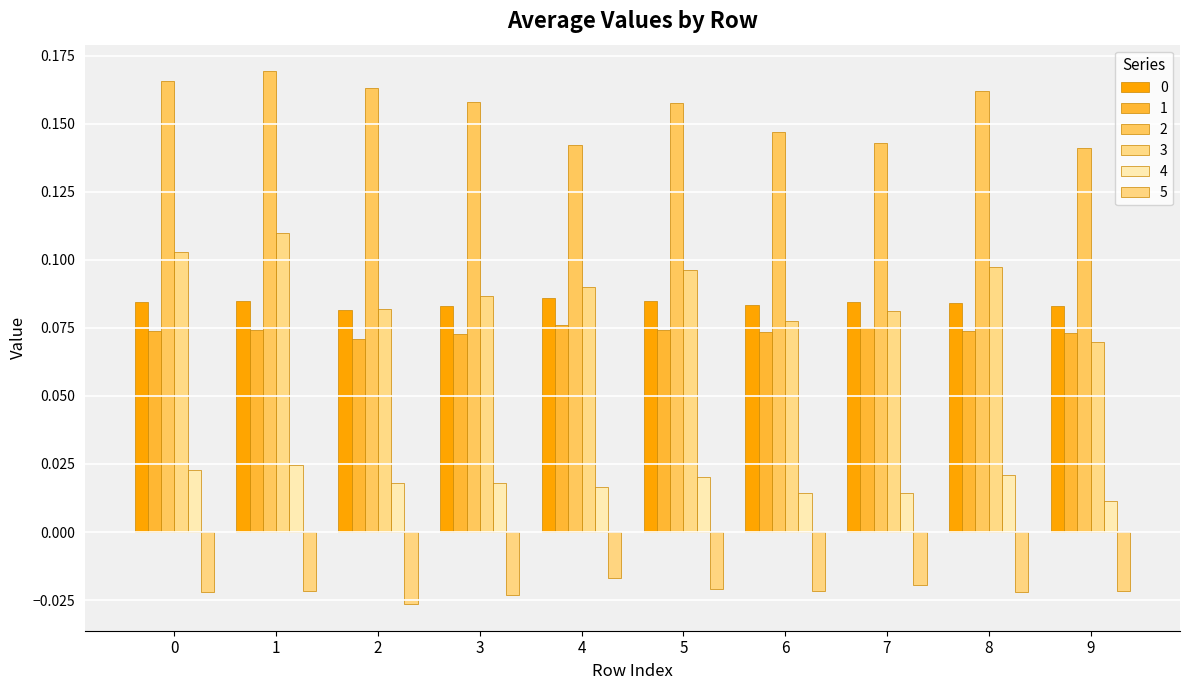

Count the number of categories in the chart.

10